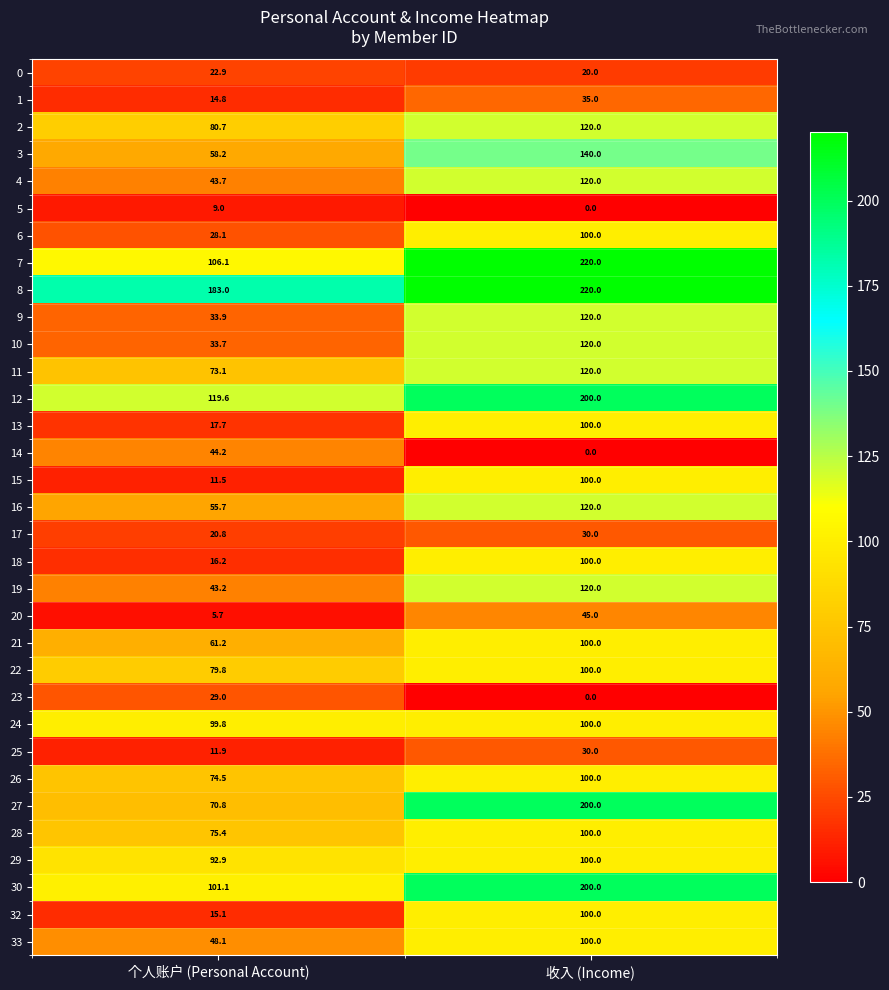

How many distinct data groups are displayed?

33